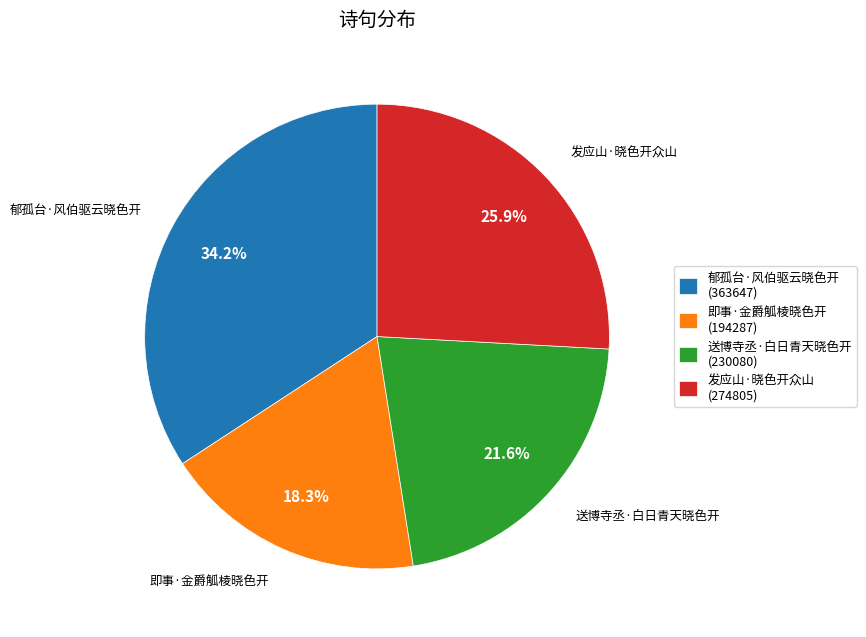

True or false: 郁孤台·风伯驱云晓色开 accounts for 41% of the total.

False